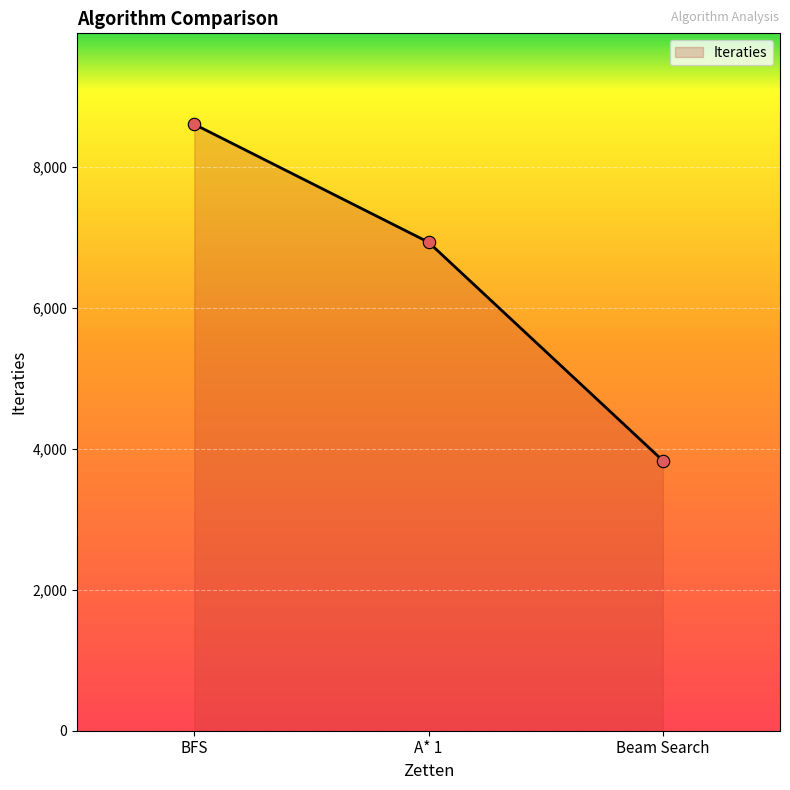

Which has a higher value, A* 1 or Beam Search?

A* 1